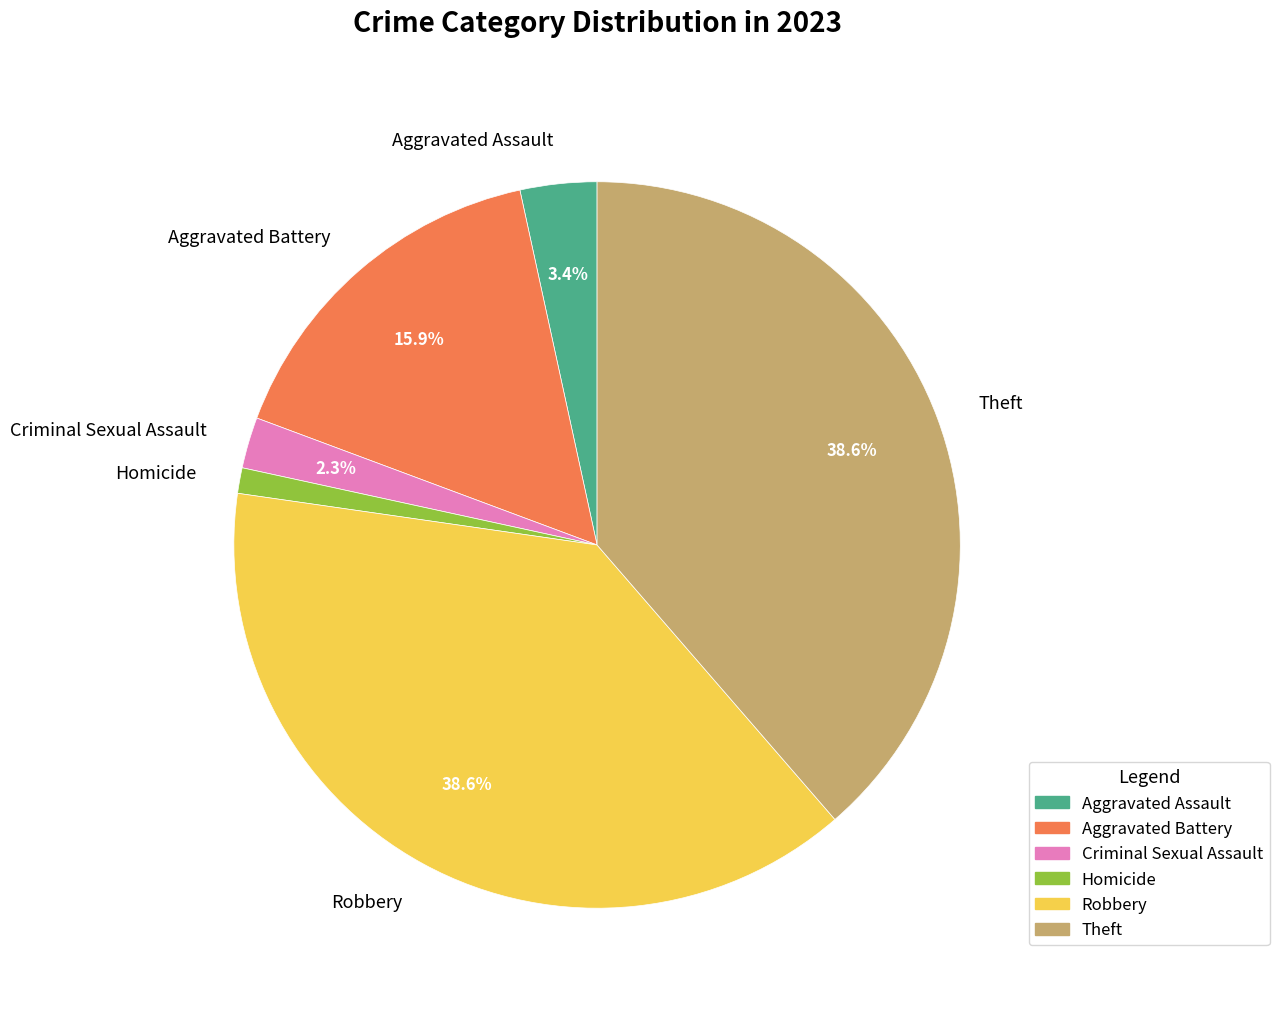

Between Criminal Sexual Assault and Theft, which is larger?

Theft